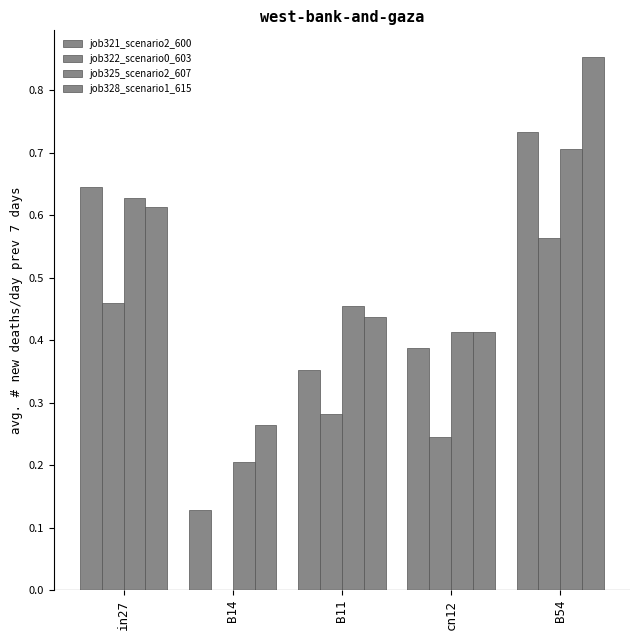

How many job322_scenario0_603 values are between 0 and 1?

5